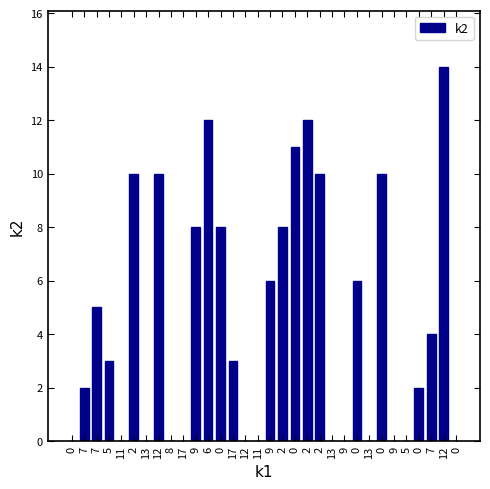

Are the bars horizontal?

No